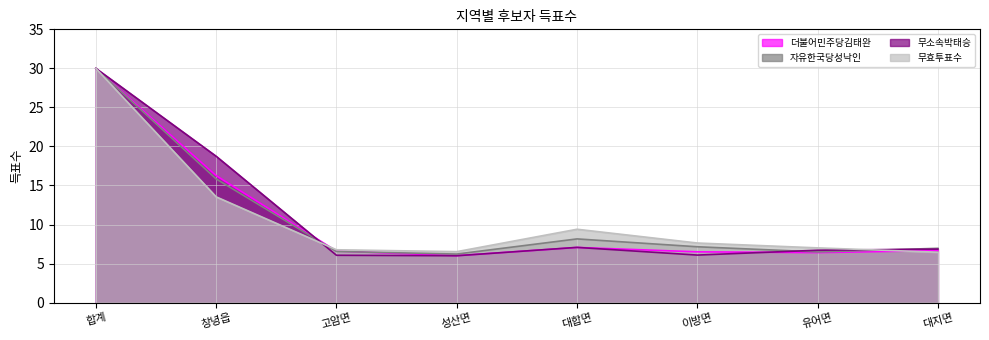

At which category does 자유한국당성낙인 reach its first local valley?

성산면